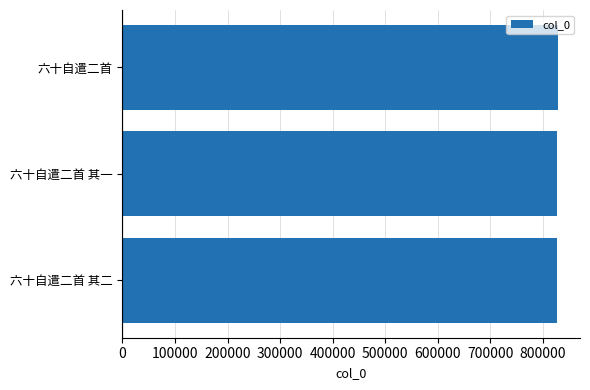

What is the ratio of the value at 六十自遣二首 to the value at 六十自遣二首 其一?

1.0